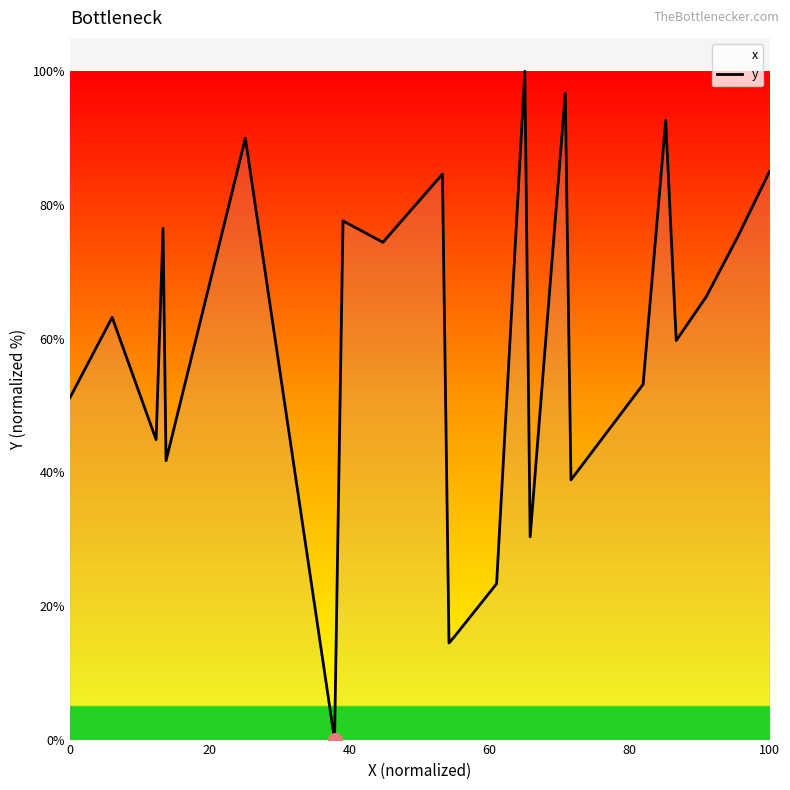

How many positive values are there?

24